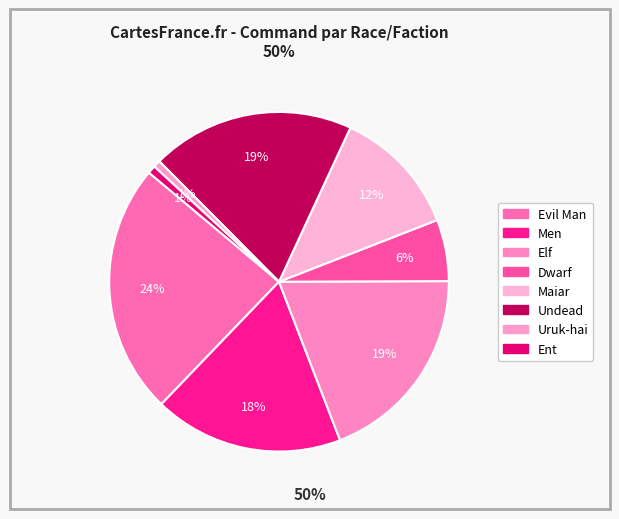

Is it true that Undead is 19% of the pie?

True